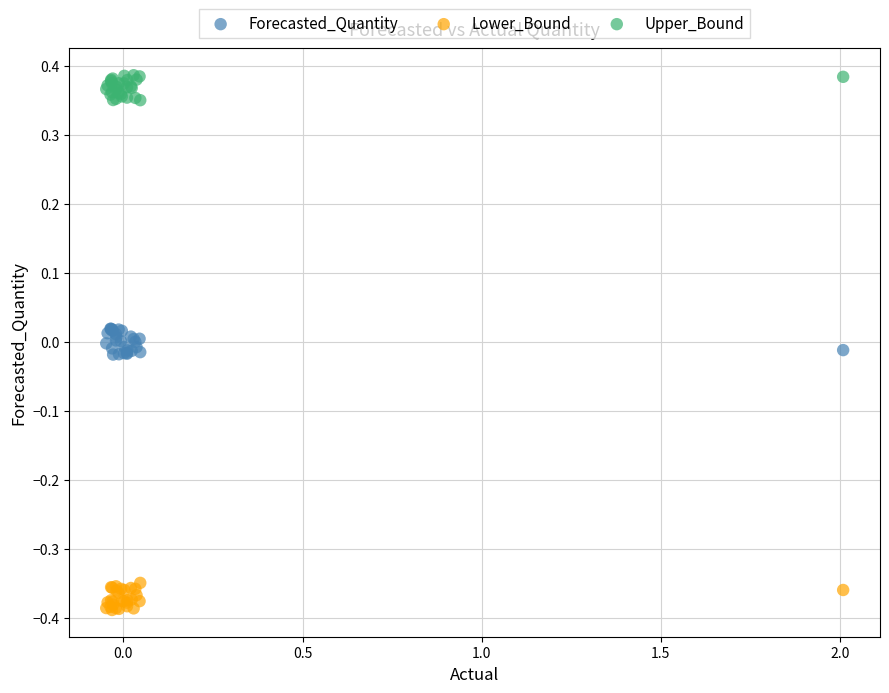

Which series reaches the minimum Y coordinate?

Lower_Bound